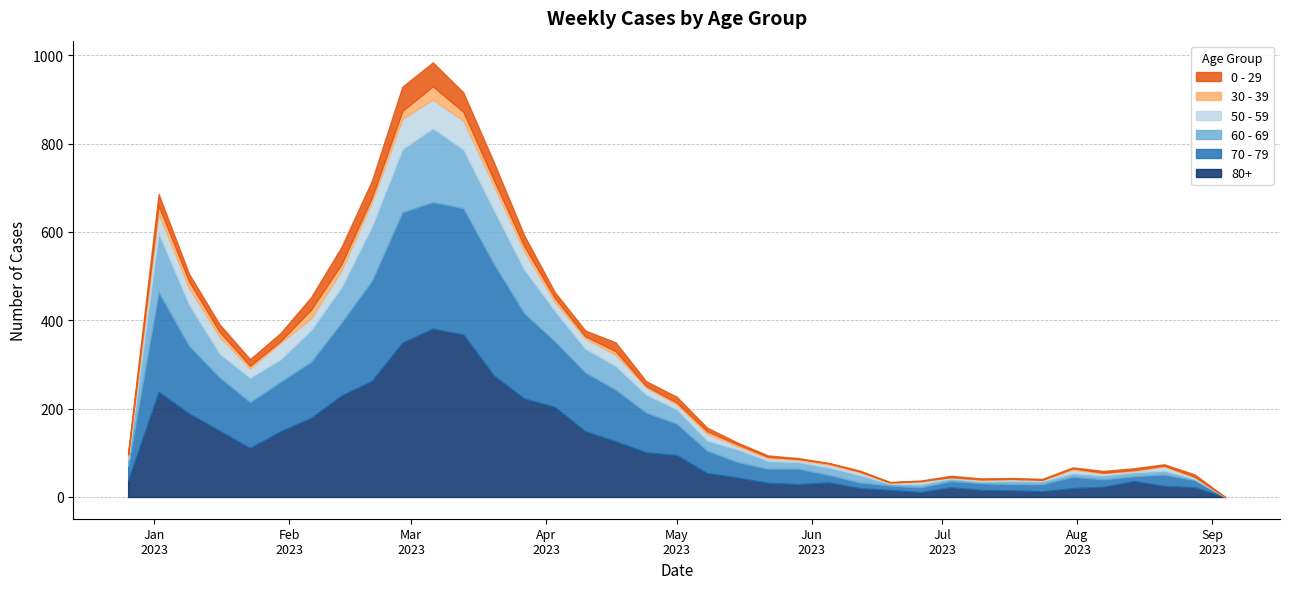

How many data points in 60 - 69 are less than 29?

18